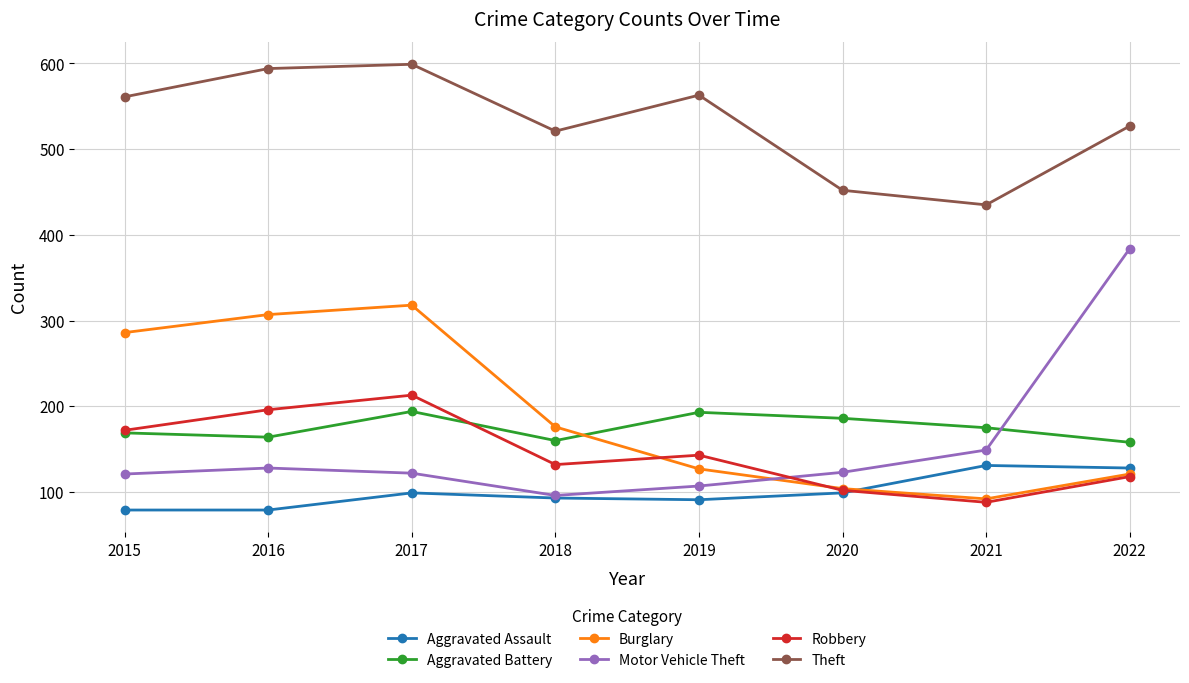

True or false: Burglary and Motor Vehicle Theft intersect in this chart.

True